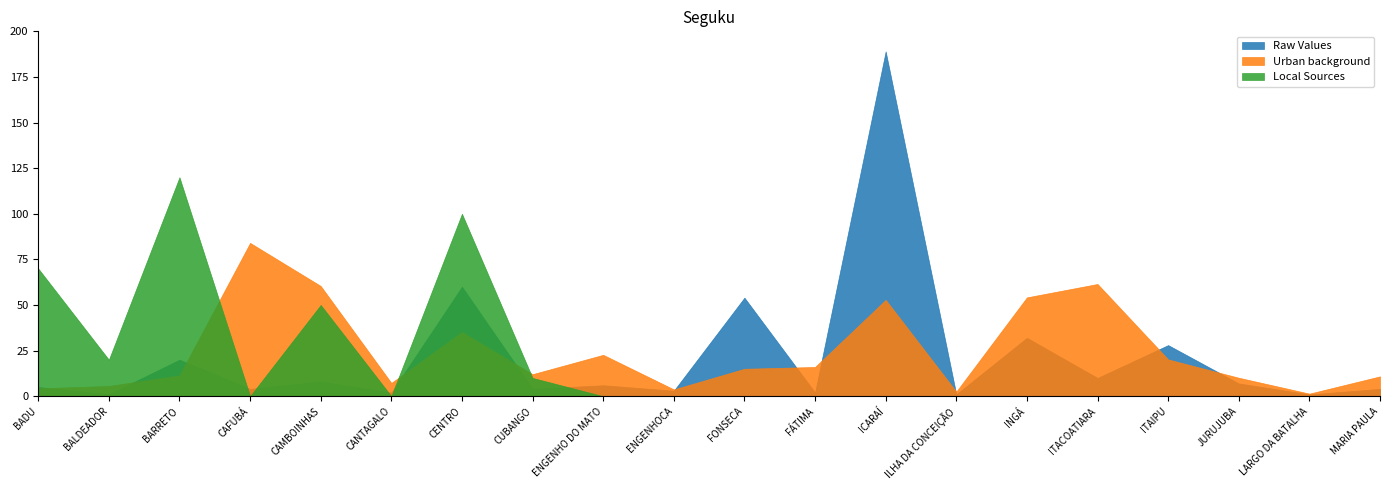

True or false: Urban background and Local Sources intersect in this chart.

True